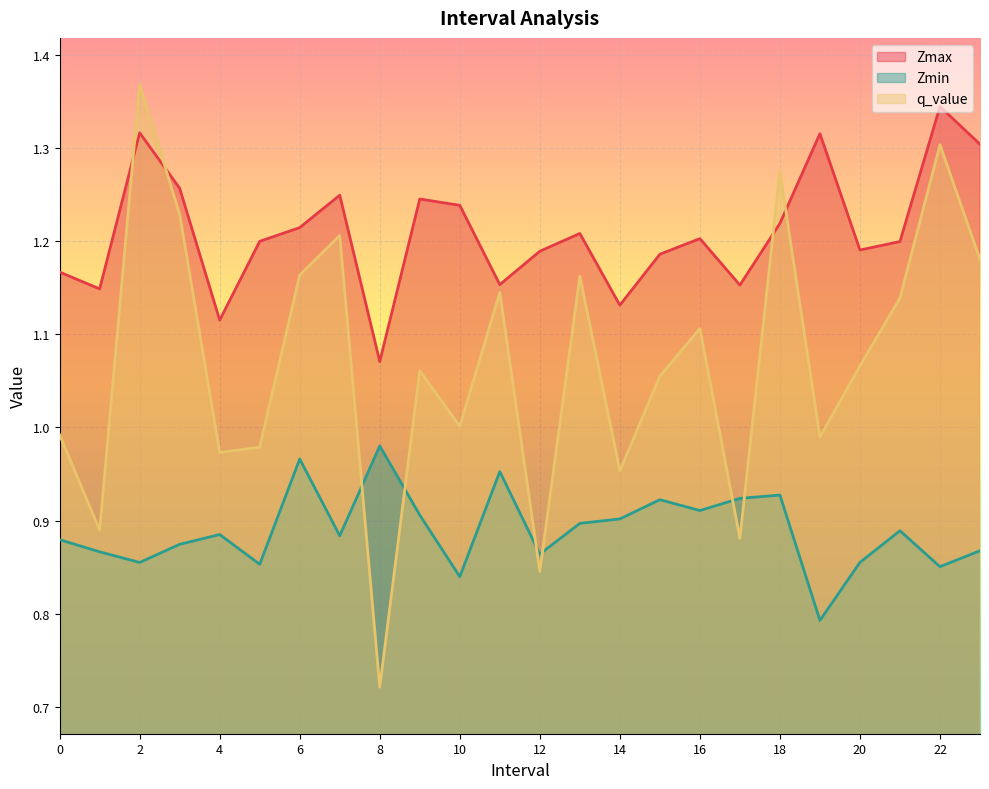

How many interior local peaks does the Zmax series have?

7